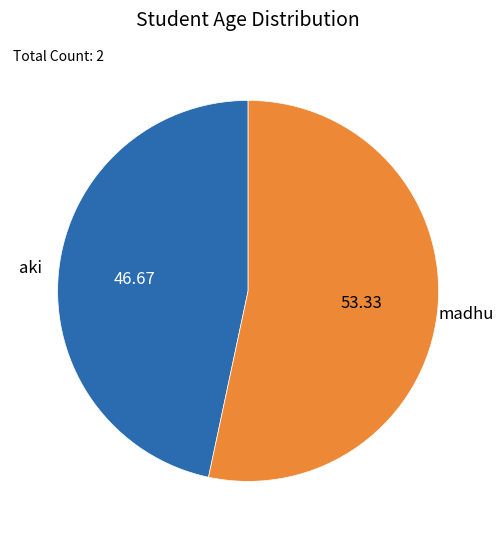

Rank the categories by value from highest to lowest.

madhu, aki